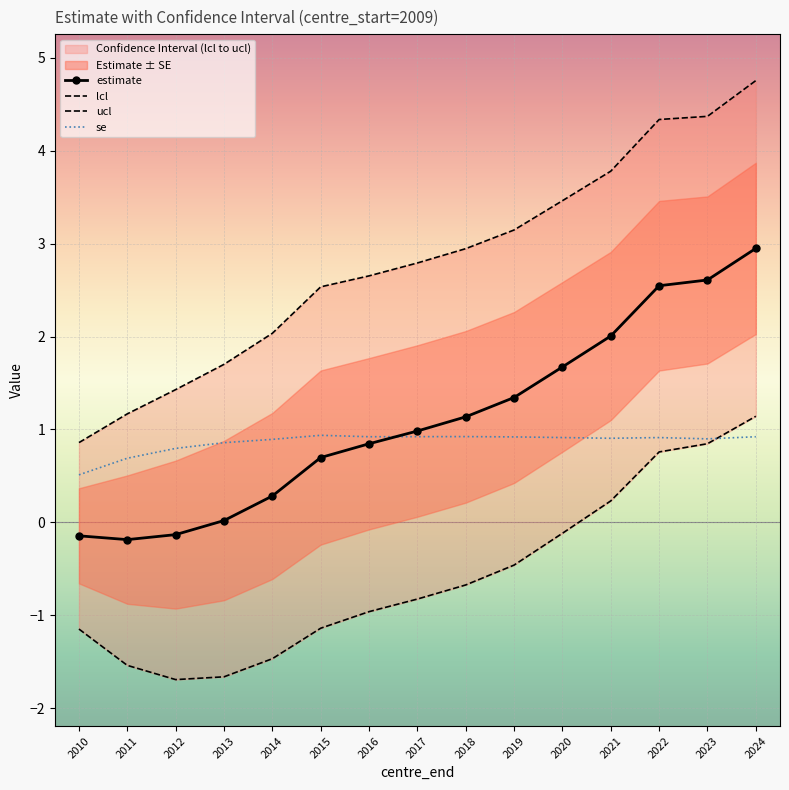

What is the value of the ucl point at the 1st from the left?

0.9